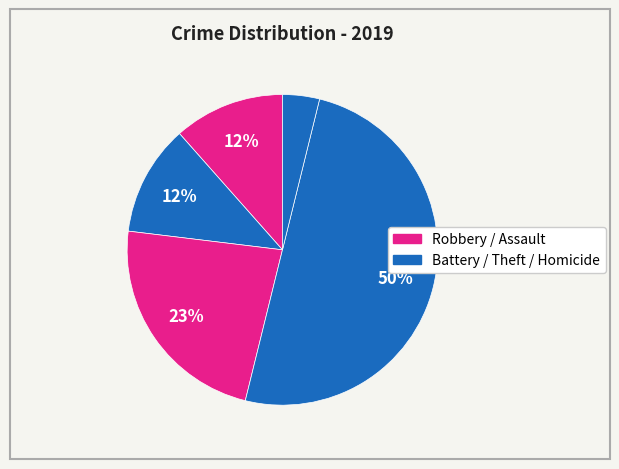

Is there any slice that represents more than half of the pie?

No